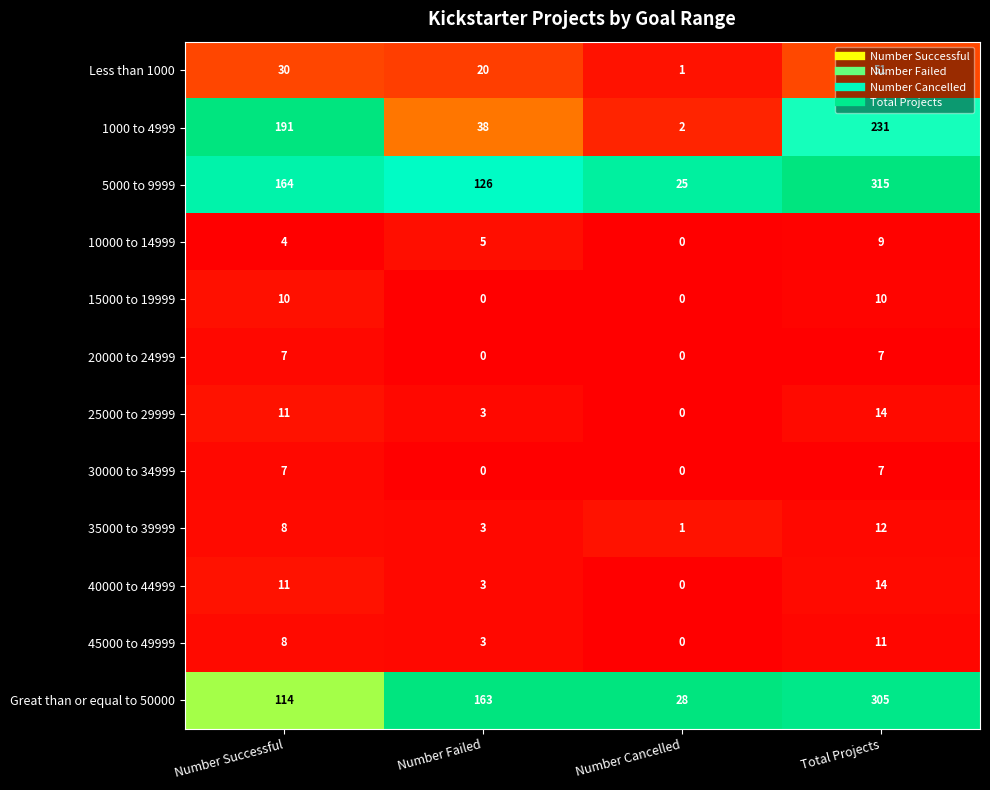

At which category does the chart reach its peak across all series?

Total Projects